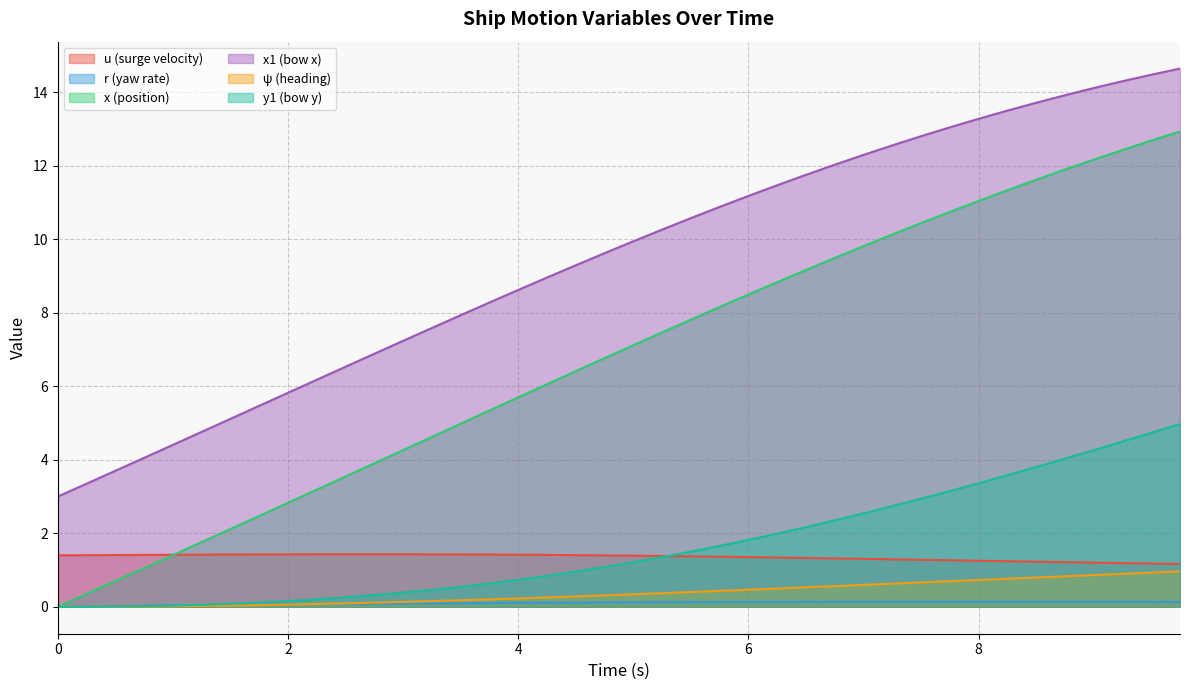

What is the difference between the u values at 7.5 and 4.0?

0.1